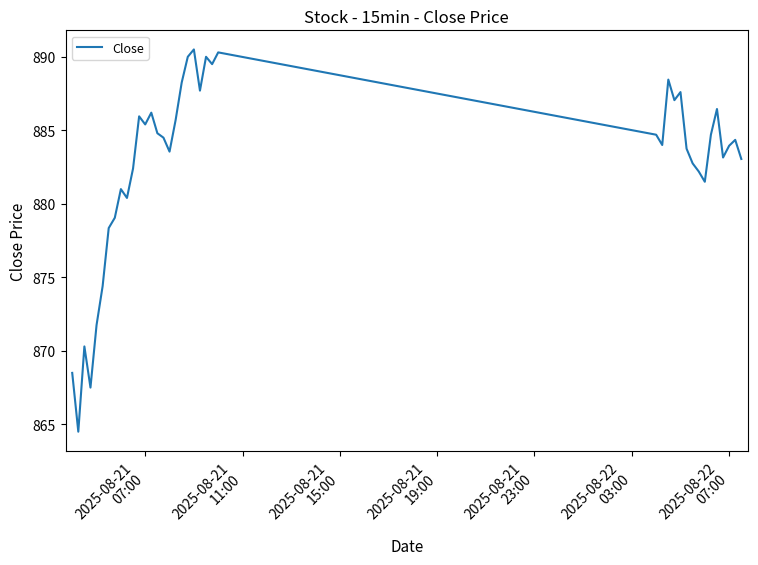

What is the maximum value shown in the chart?

890.5